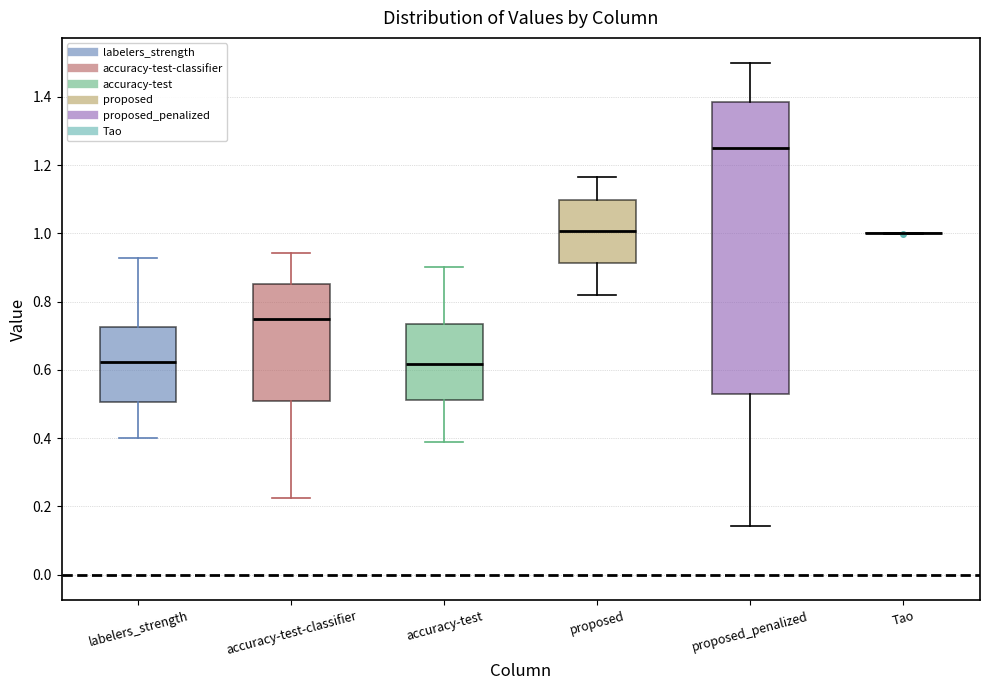

Reading left to right, read every box against the y-axis: the position of its median line, the range the box covers, and the ends of its whiskers. The values are not printed on the chart, so give them approximately, as read against the axis.

labelers_strength: median 0.62, box 0.50 to 0.72, whiskers 0.40 to 0.92
accuracy-test-classifier: median 0.74, box 0.50 to 0.86, whiskers 0.22 to 0.94
accuracy-test: median 0.62, box 0.52 to 0.74, whiskers 0.38 to 0.90
proposed: median 1.00, box 0.92 to 1.10, whiskers 0.82 to 1.16
proposed_penalized: median 1.26, box 0.54 to 1.38, whiskers 0.14 to 1.50
Tao: box collapsed to a line at 1.00, whiskers 1.00 to 1.00